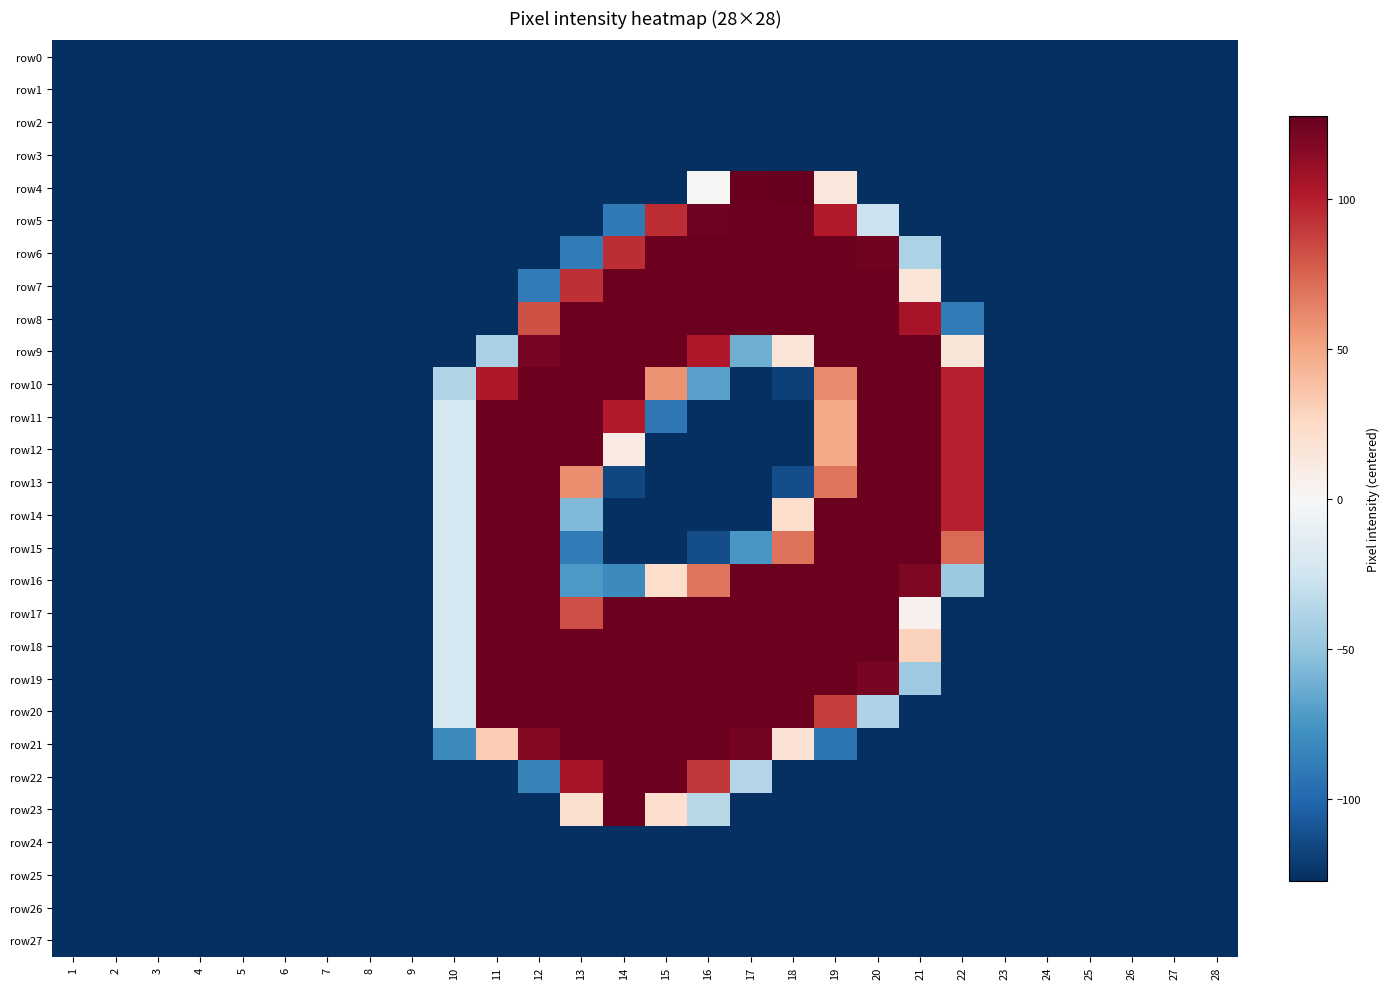

List the series in order of their peak value, lowest first.

row0, row1, row2, row3, row24, row25, row26, row27, row5, row6, row7, row8, row9, row10, row11, row12, row13, row14, row15, row16, row17, row18, row19, row20, row21, row22, row23, row4